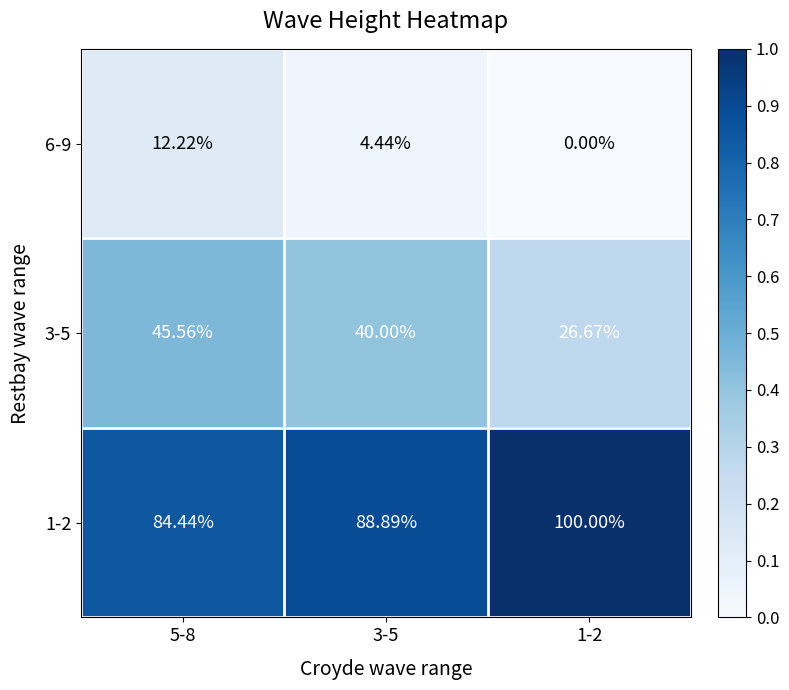

Which series changed the most between 5-8 and 3-5?

6-9